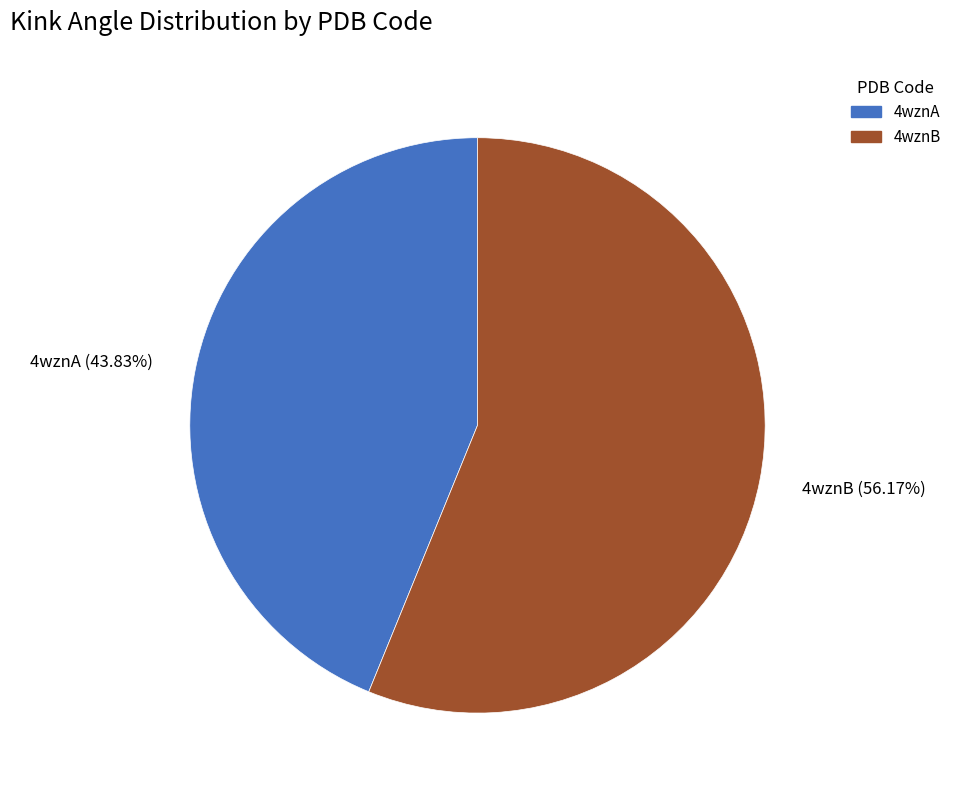

Which category has the biggest portion of the pie?

4wznB